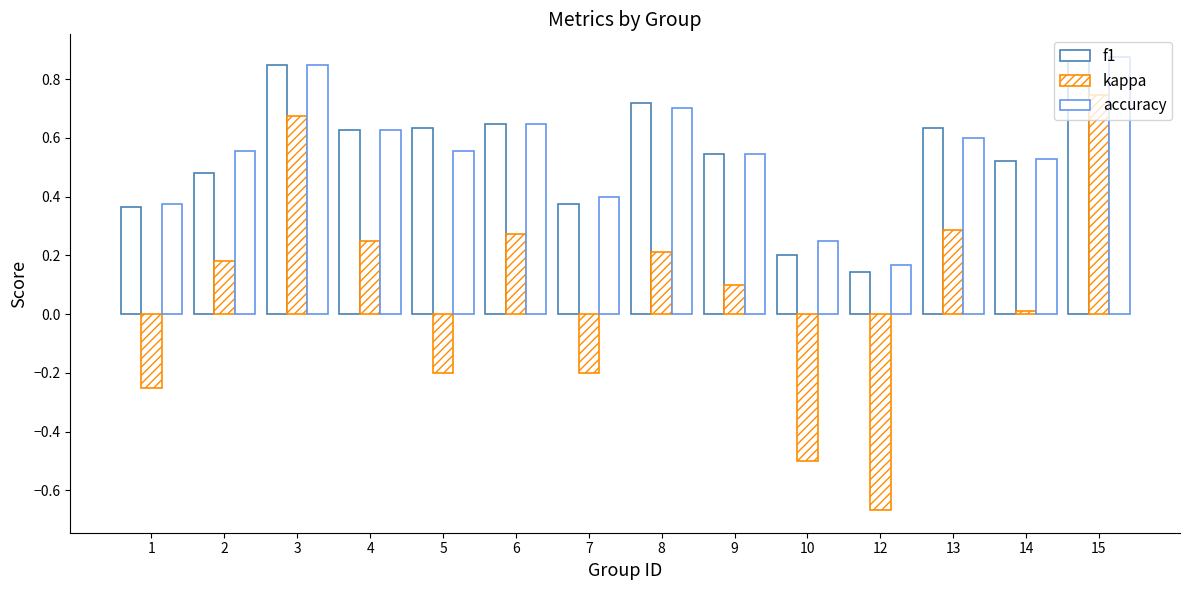

How many bars are there in total?

42